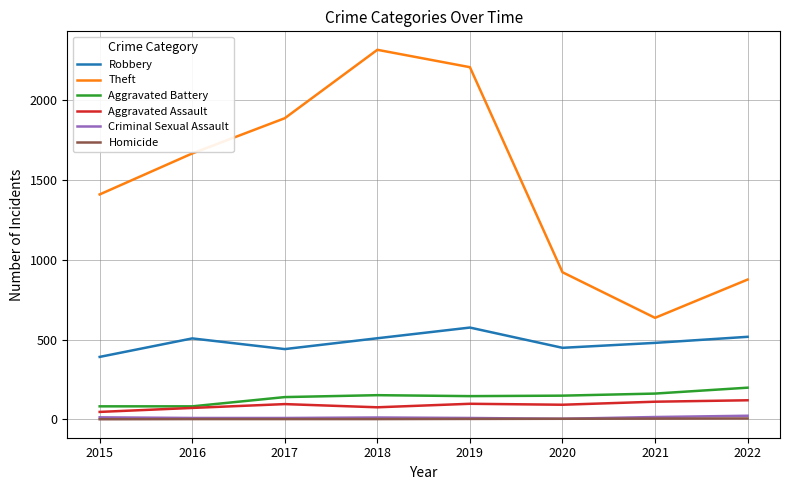

Is the value of Robbery at 2018 greater than the value of Aggravated Assault at 2015?

Yes